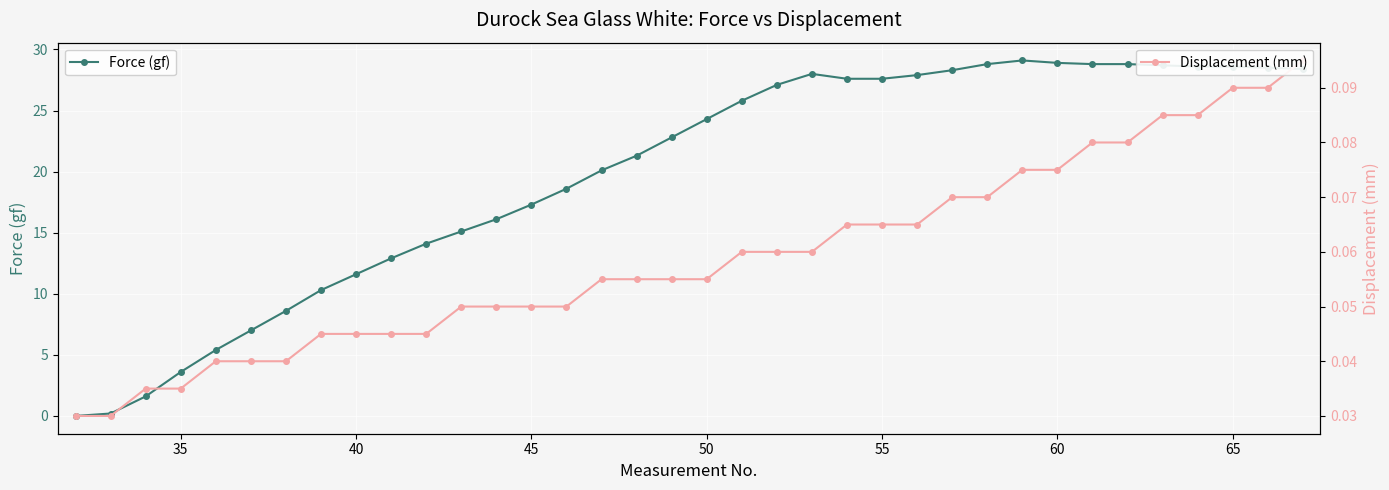

How many data points in Force (gf) are above 24?

18